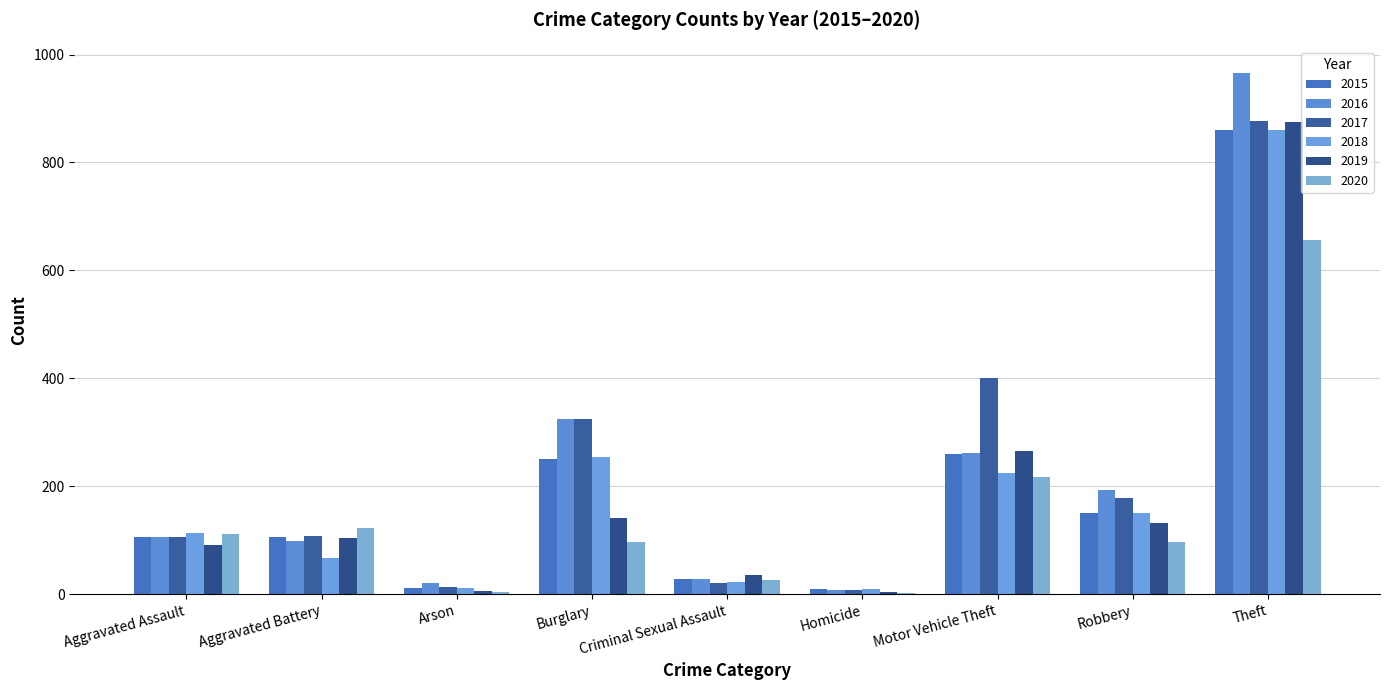

What are all the series names shown in the legend?

2015, 2016, 2017, 2018, 2019, 2020